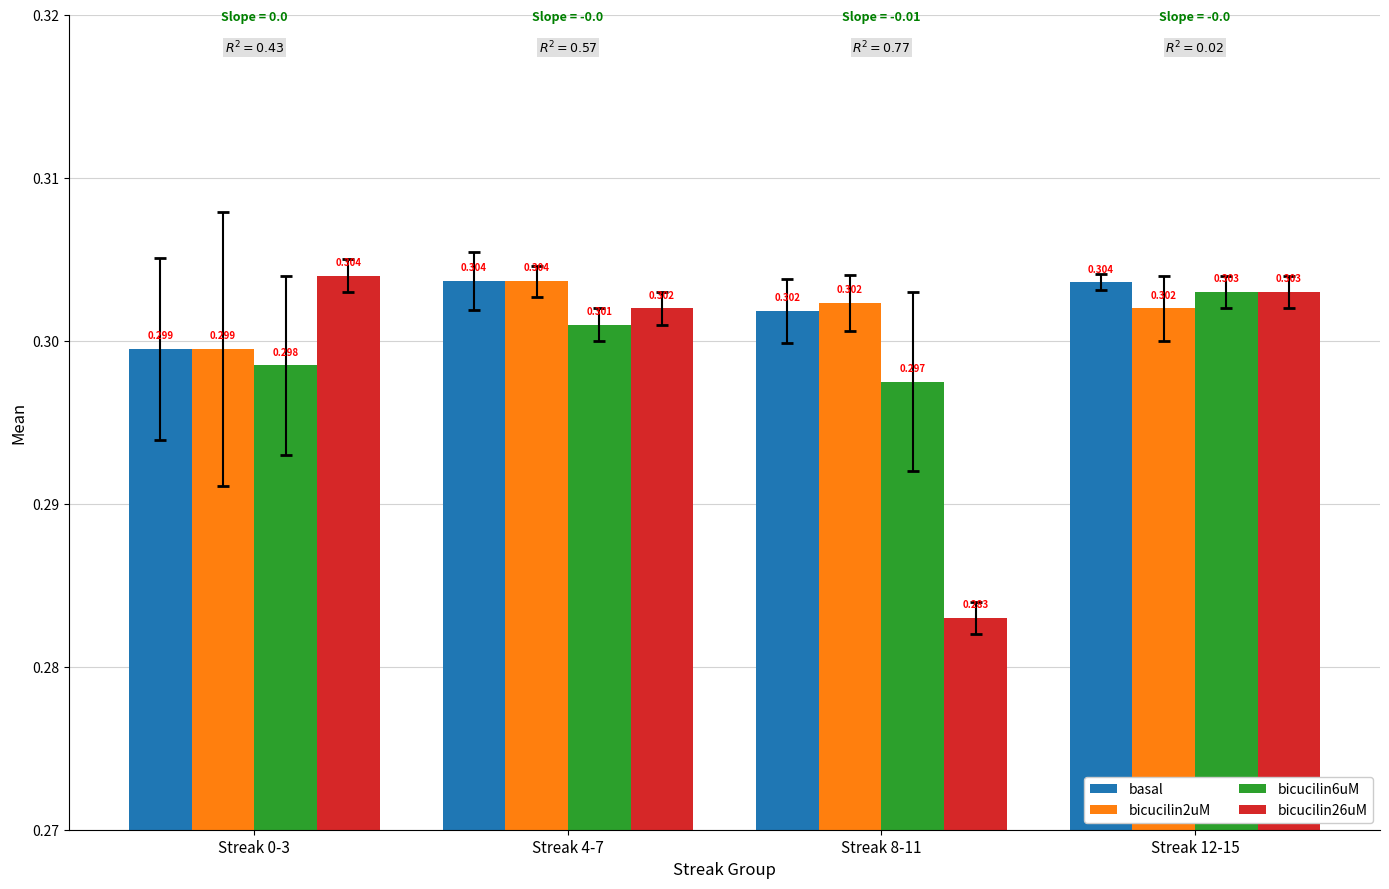

Is the value of bicucilin26uM at Streak 12-15 greater than the value of bicucilin2uM at Streak 0-3?

Yes